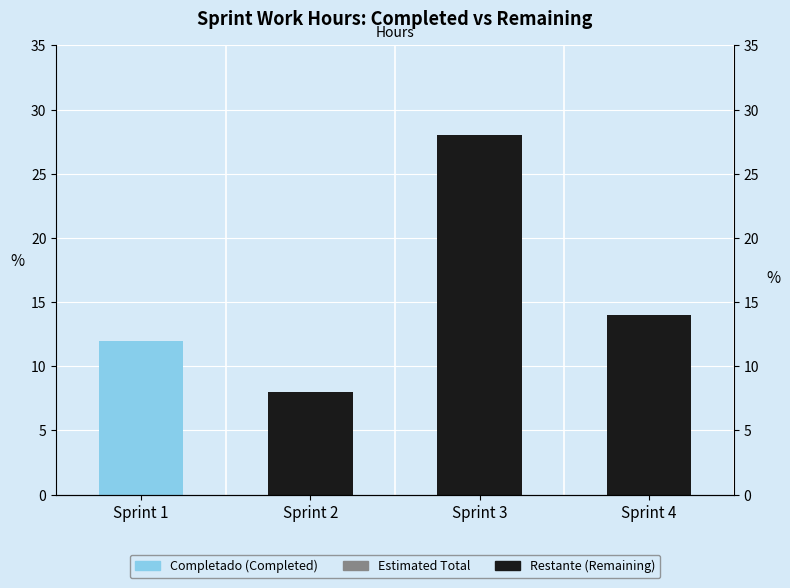

What are all the series names shown in the legend?

Restante, Completado